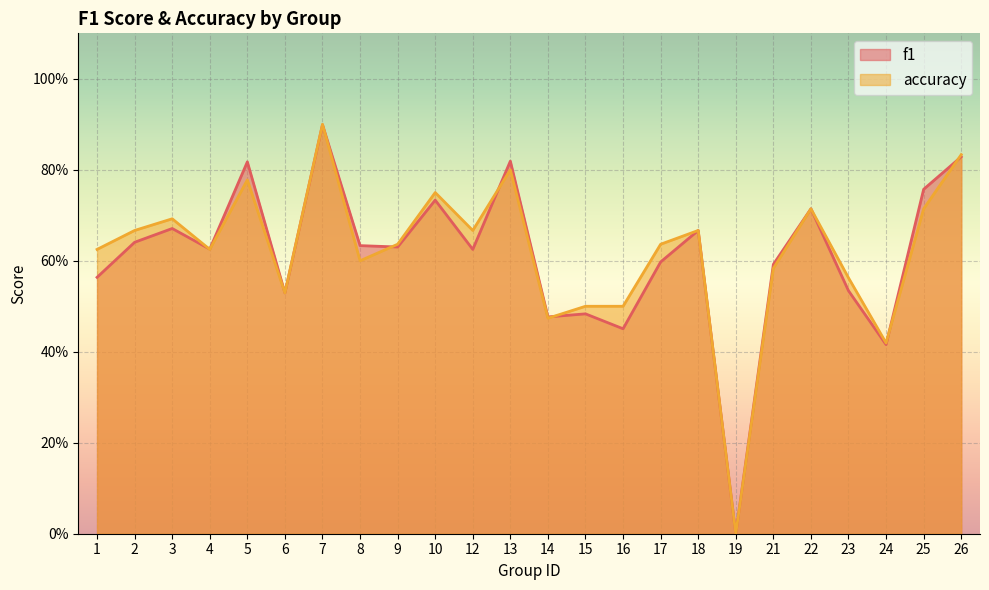

How many lines are shown in the chart?

2